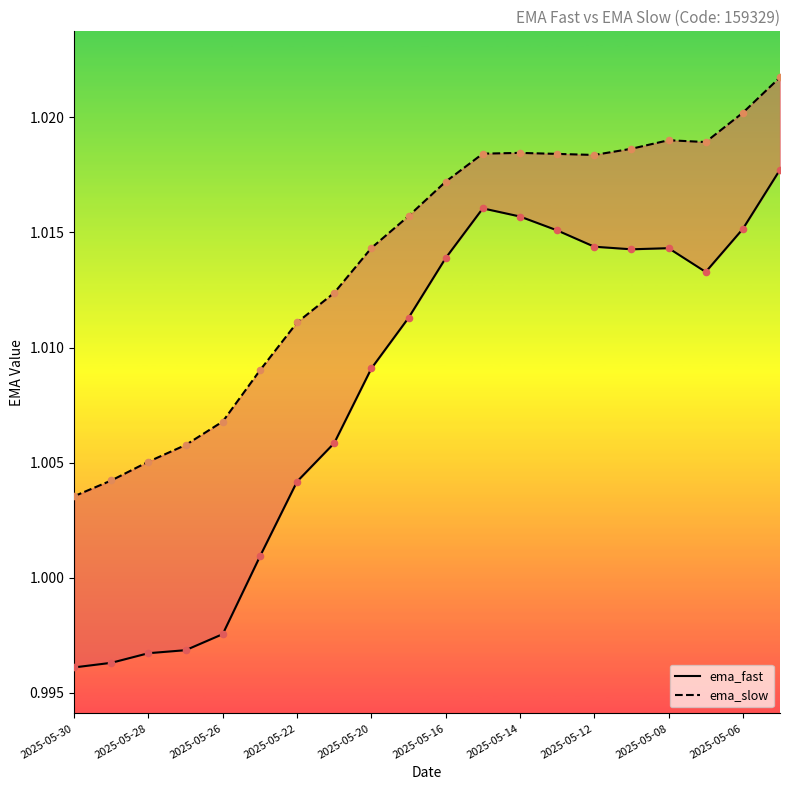

Which series has the widest spread of Y values?

ema_fast